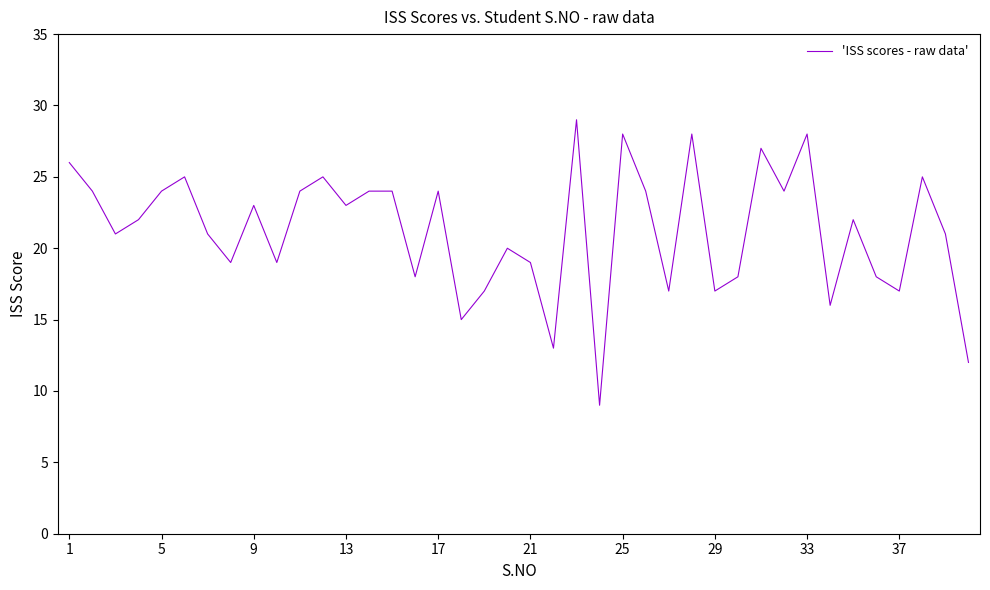

How many interior local valleys (lower than both neighbors) does the data have?

13